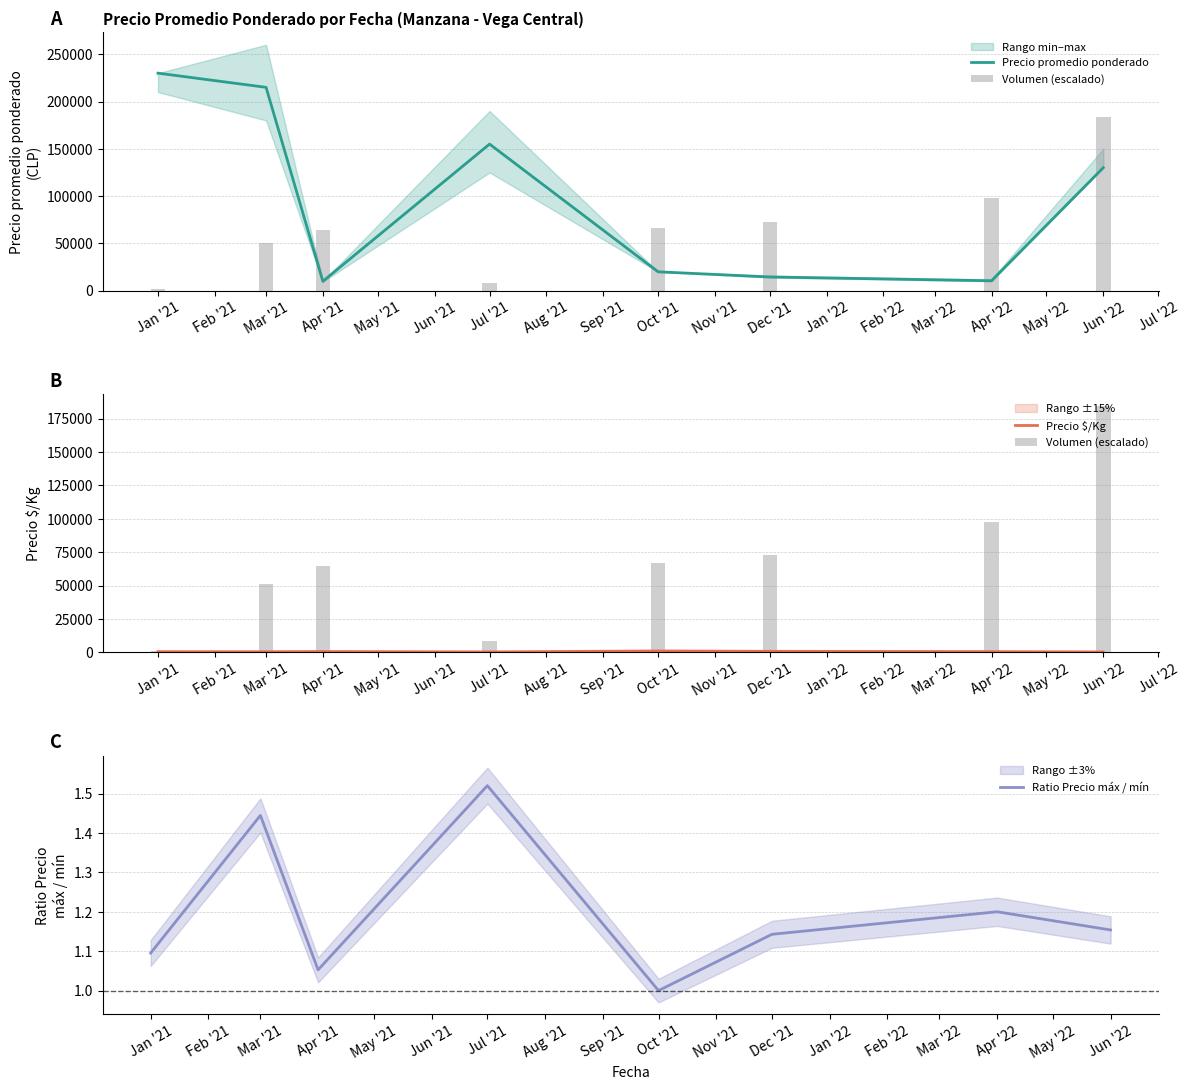

At which label is Precio promedio ponderado closest to 119984?

Jun '22